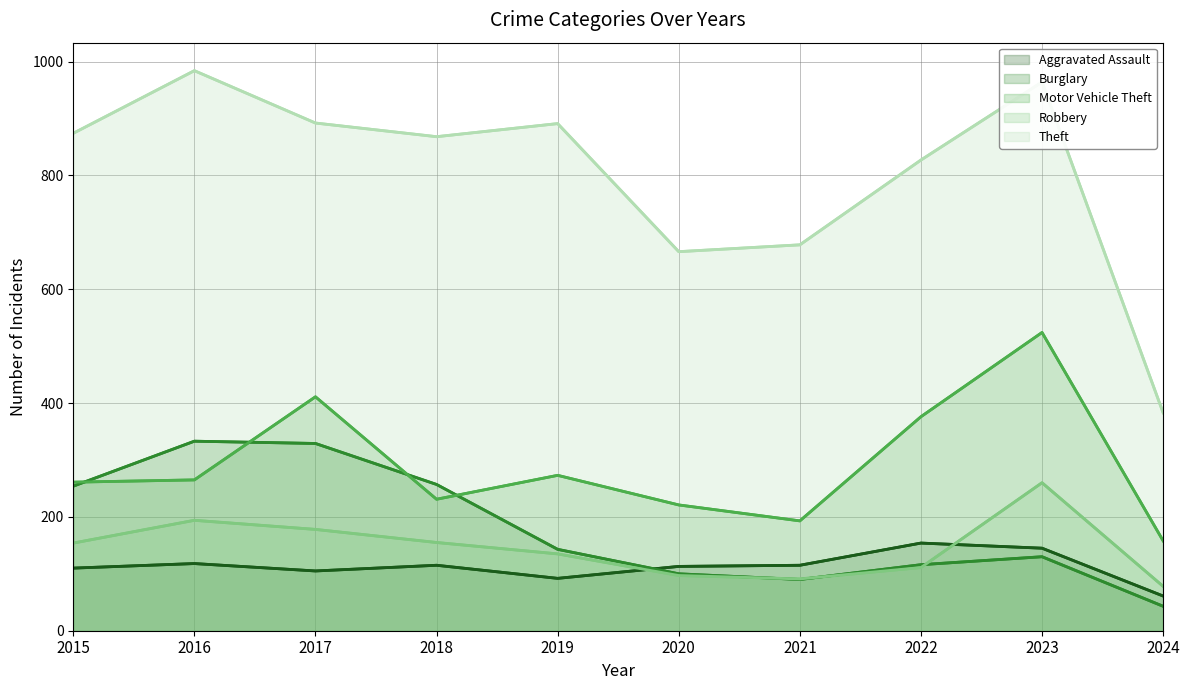

At 2020, list the series in order from smallest to largest.

Robbery, Burglary, Aggravated Assault, Motor Vehicle Theft, Theft